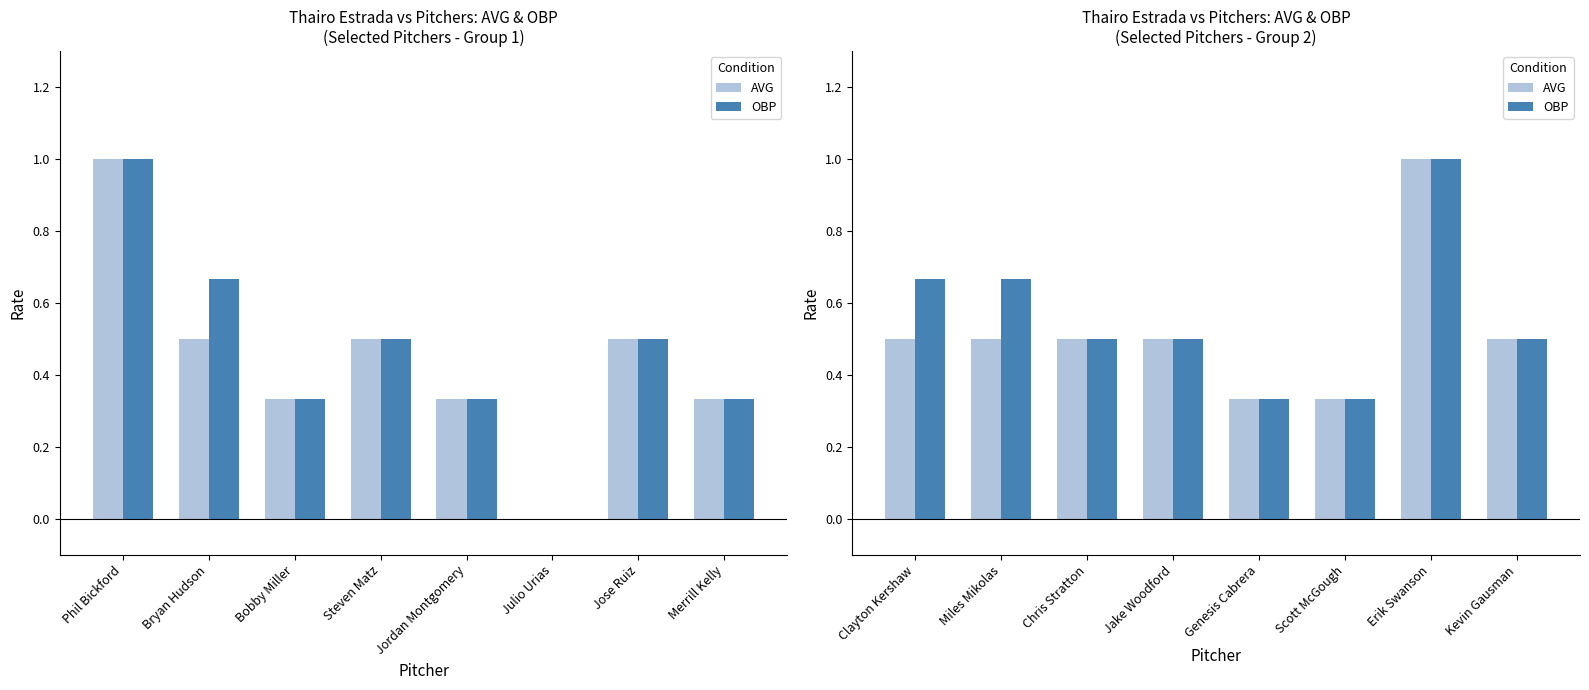

Which series has the largest total across all categories?

OBP